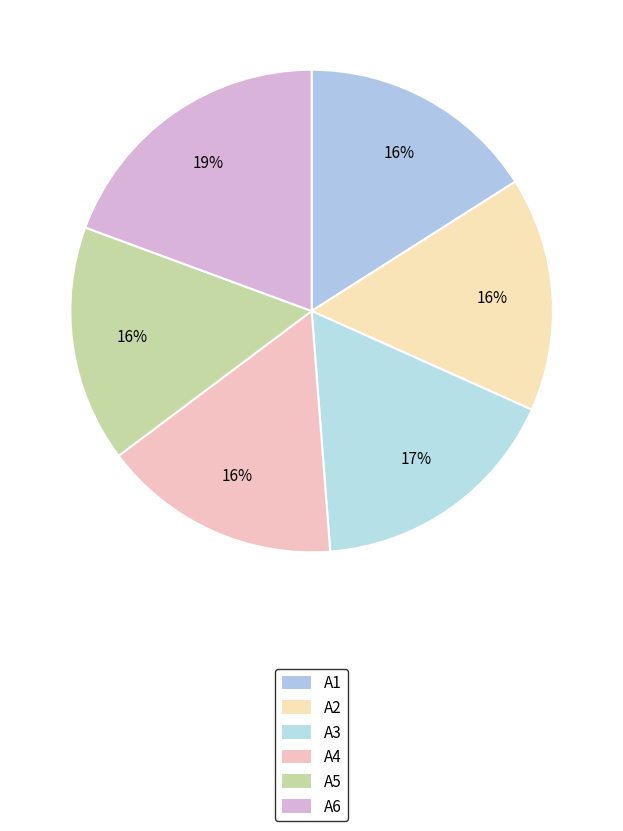

What is the change in value from A3 to A4?

-0.1